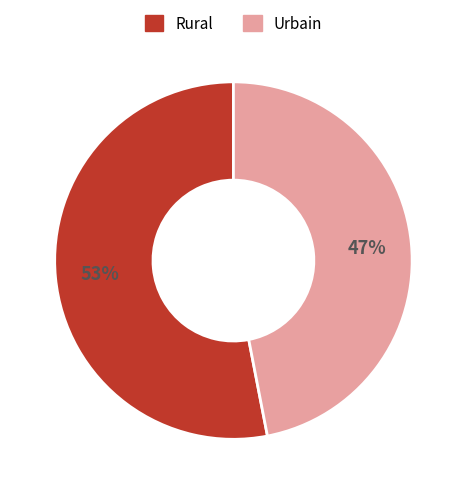

How many segments does this pie chart have?

2